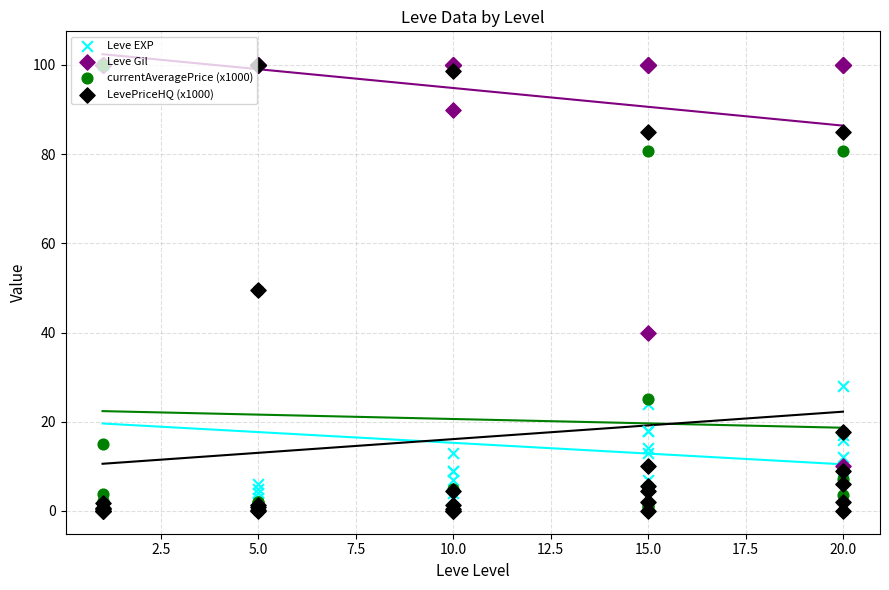

Which series contains the lowest Y value?

currentAveragePrice (x1000)